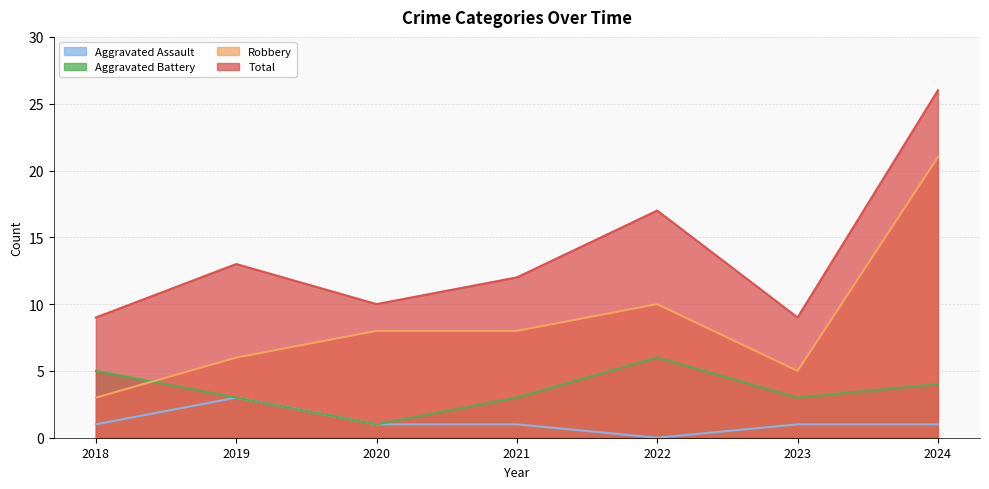

True or false: Total and Aggravated Assault intersect in this chart.

False